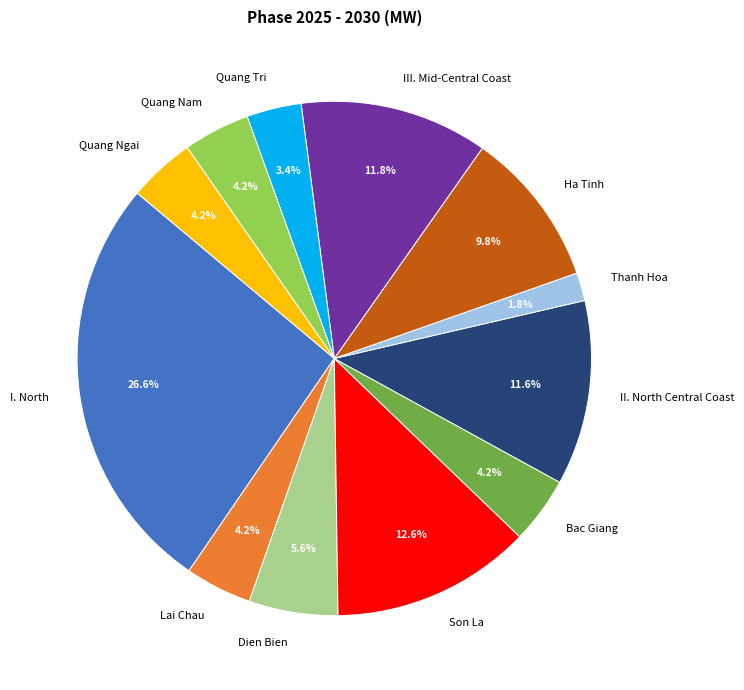

Is Dien Bien the majority of the pie?

No